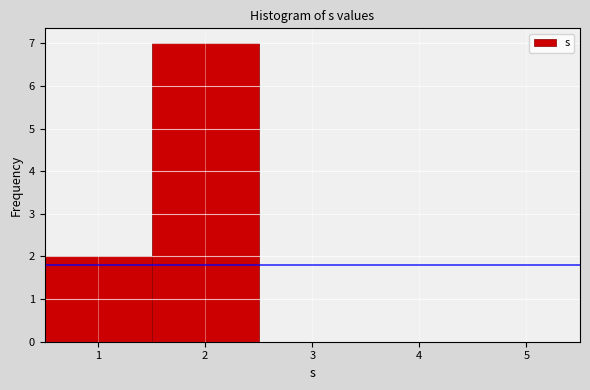

Reading left to right, list every bar in this chart as the range it spans on the x-axis followed by its height. The values are not printed on the chart, so give them approximately, as read against the axis.

0.5 to 1.5: 2
1.5 to 2.5: 7
2.5 to 3.5: 0
3.5 to 4.5: 0
4.5 to 5.5: 0